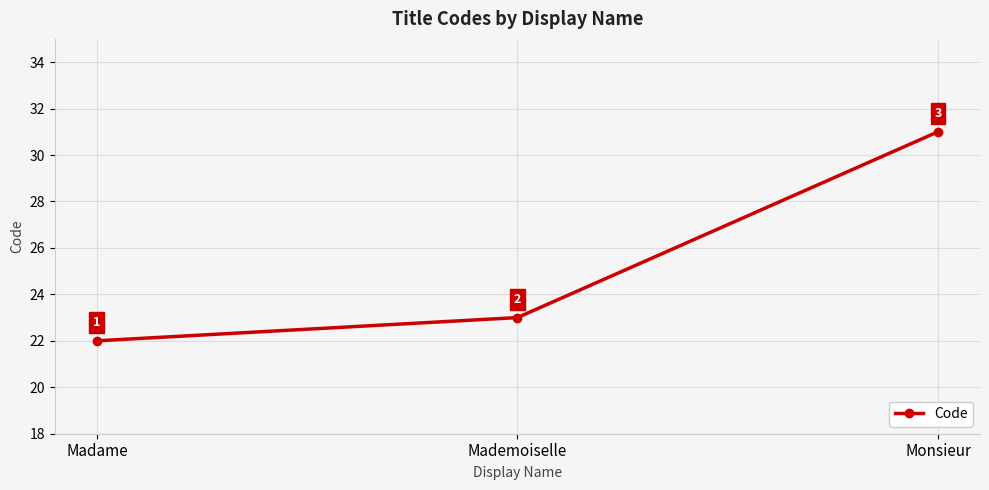

Rank the categories by value from lowest to highest.

Madame, Mademoiselle, Monsieur